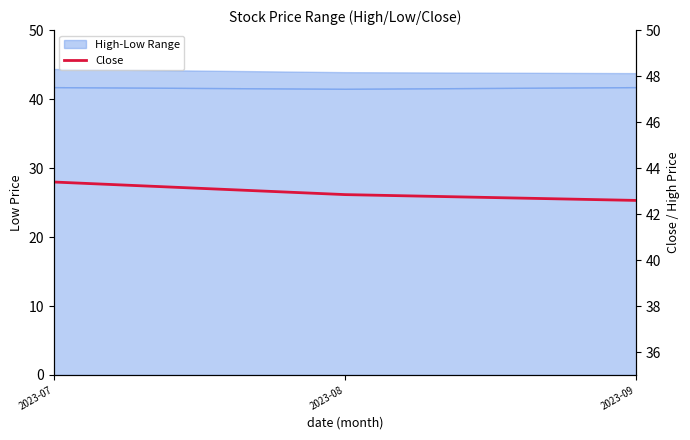

How many lines are shown in the chart?

1